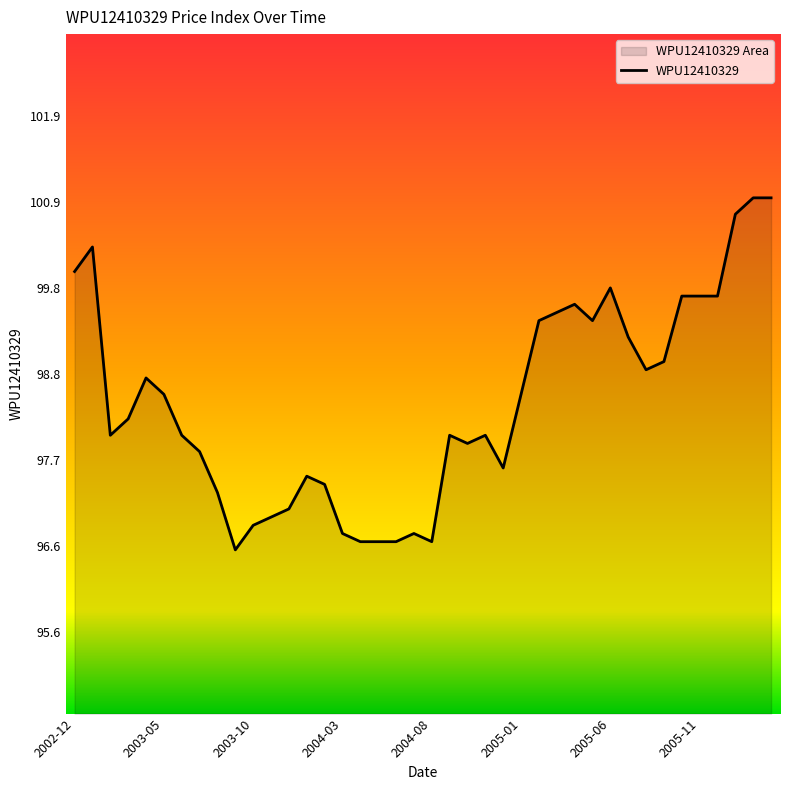

Reading left to right, transcribe all the data shown in this chart.

100.0	100.3	98.0	98.2	98.7	98.5	98.0	97.8	97.3	96.6	96.9	97.0	97.1	97.5	97.4	96.8	96.7	96.7	96.7	96.8	96.7	98.0	97.9	98.0	97.6	98.5	99.4	99.5	99.6	99.4	99.8	99.2	98.8	98.9	99.7	99.7	99.7	100.7	100.9	100.9